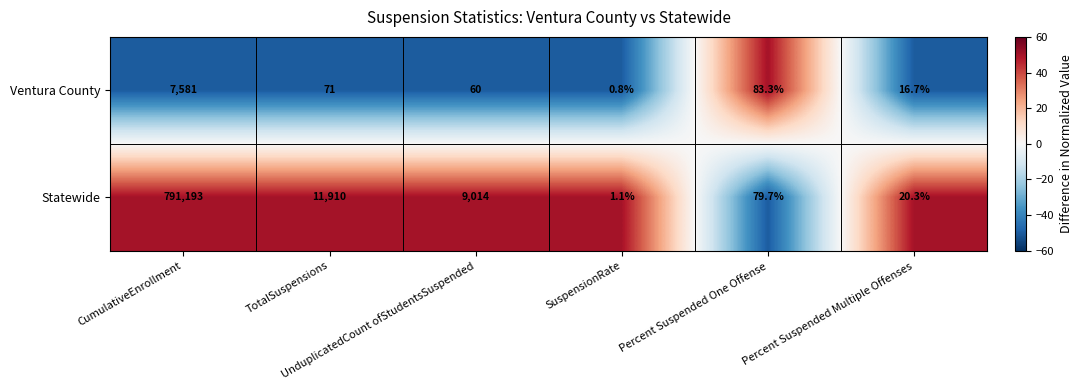

Which series changed the most between CumulativeEnrollment and TotalSuspensions?

Statewide